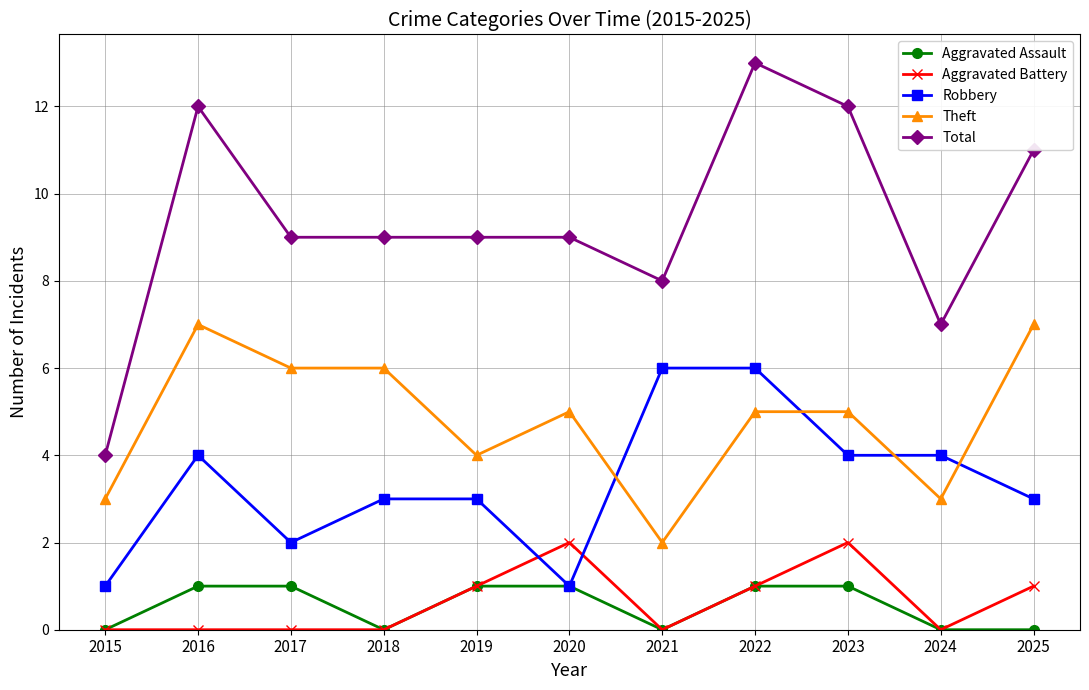

Does the chart have visible grid lines?

Yes